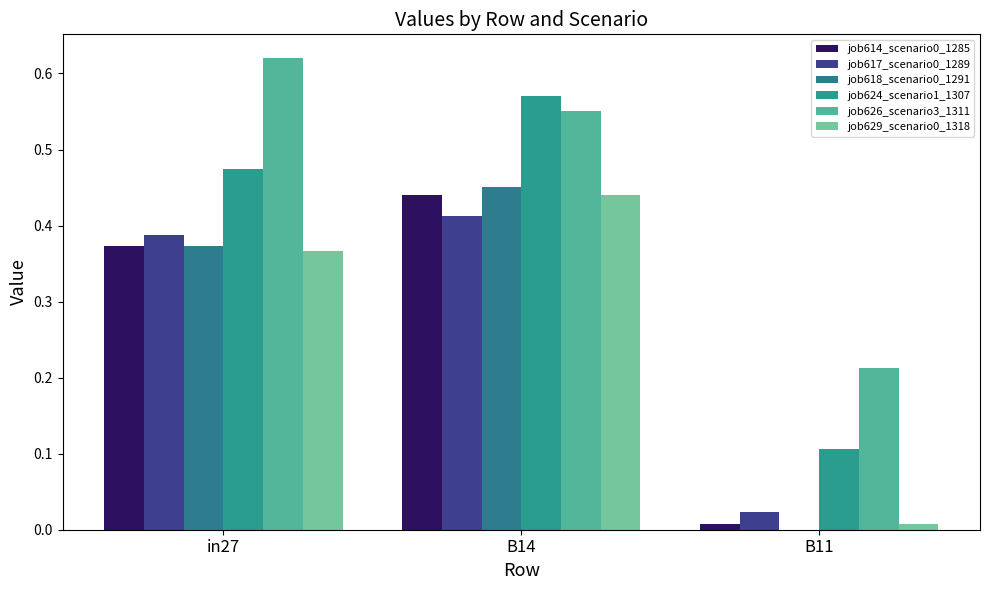

Rank the series by their maximum value, from highest to lowest.

job626_scenario3_1311, job624_scenario1_1307, job618_scenario0_1291, job614_scenario0_1285, job629_scenario0_1318, job617_scenario0_1289